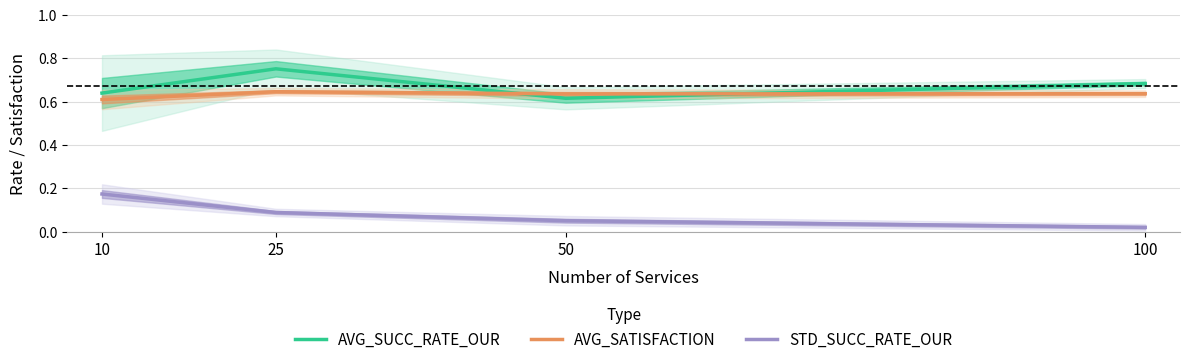

What are all the series names shown in the legend?

AVG_SUCC_RATE_OUR, AVG_SATISFACTION, STD_SUCC_RATE_OUR